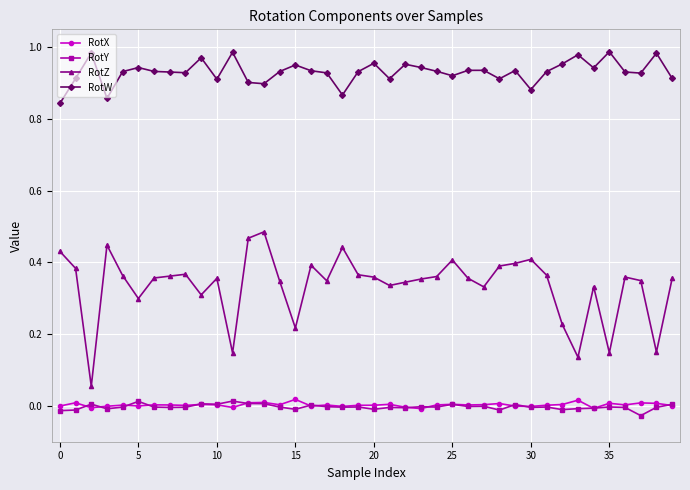

True or false: RotW and RotY cross at least once.

False